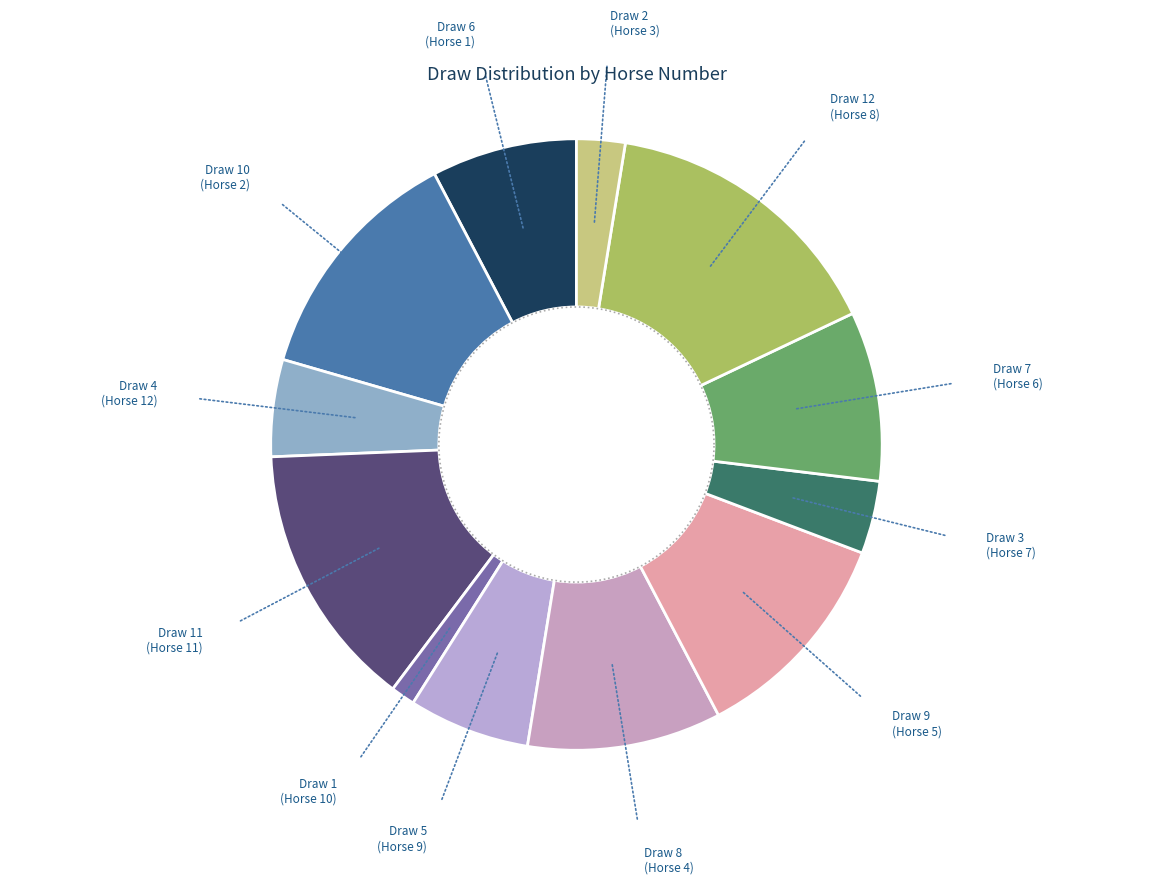

What percentage is NOT represented by 12?

94.9%